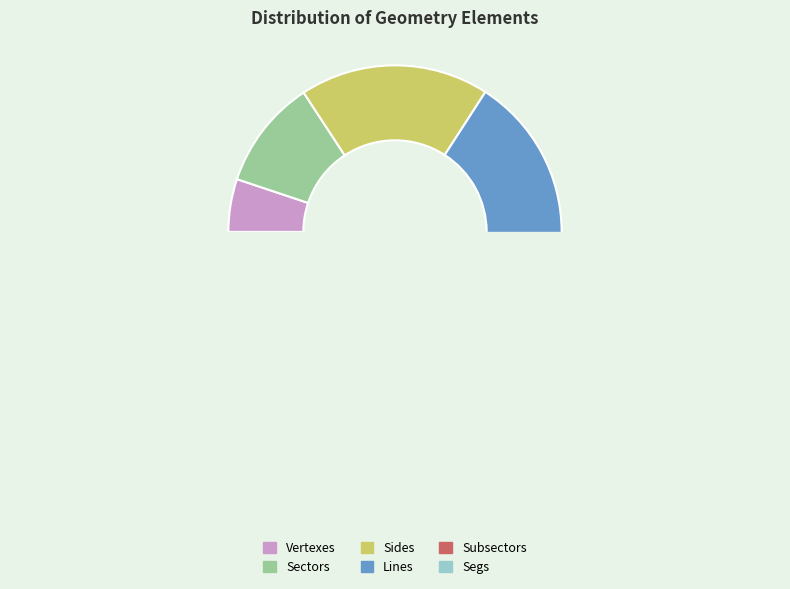

To the nearest percent, what portion does Subsectors represent?

3%